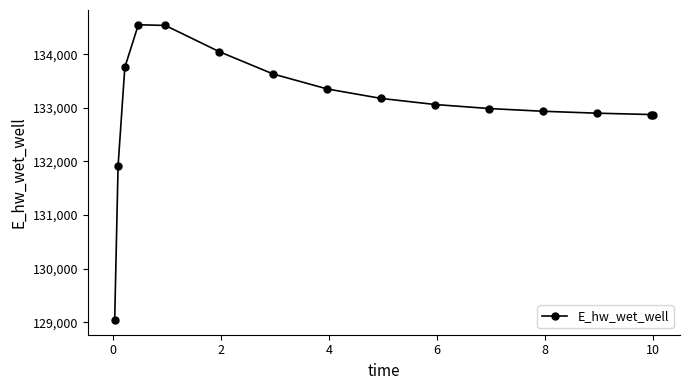

What is the value of the 9th point from the left?

133173.4